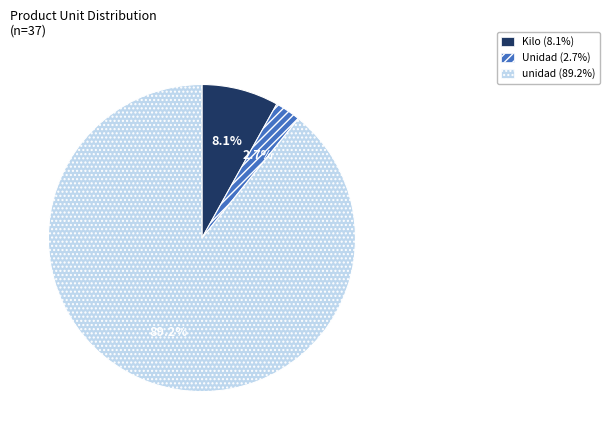

What percentage is the unidad slice, to the nearest percent?

89%